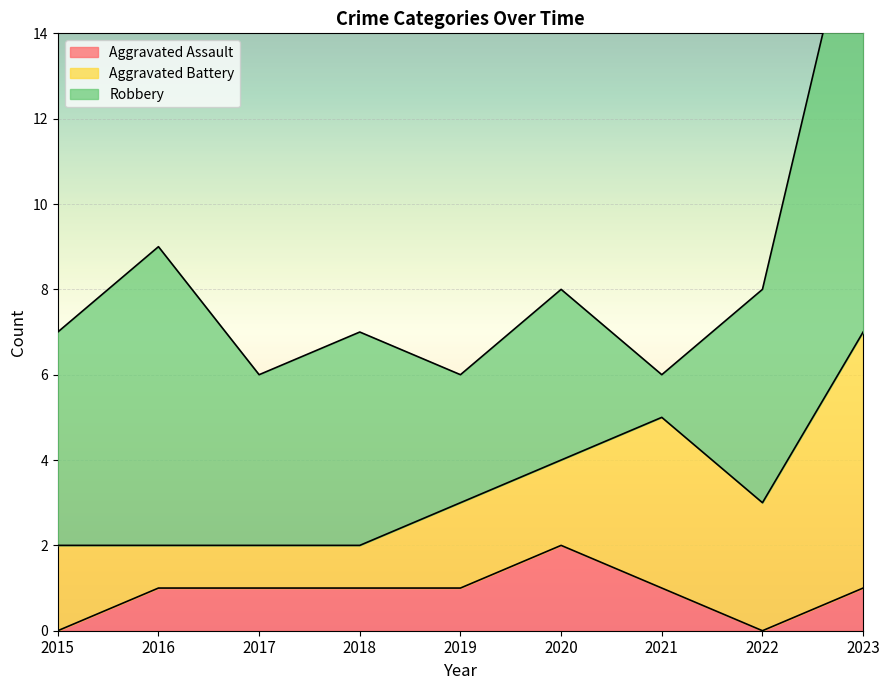

How many distinct data groups are displayed?

3